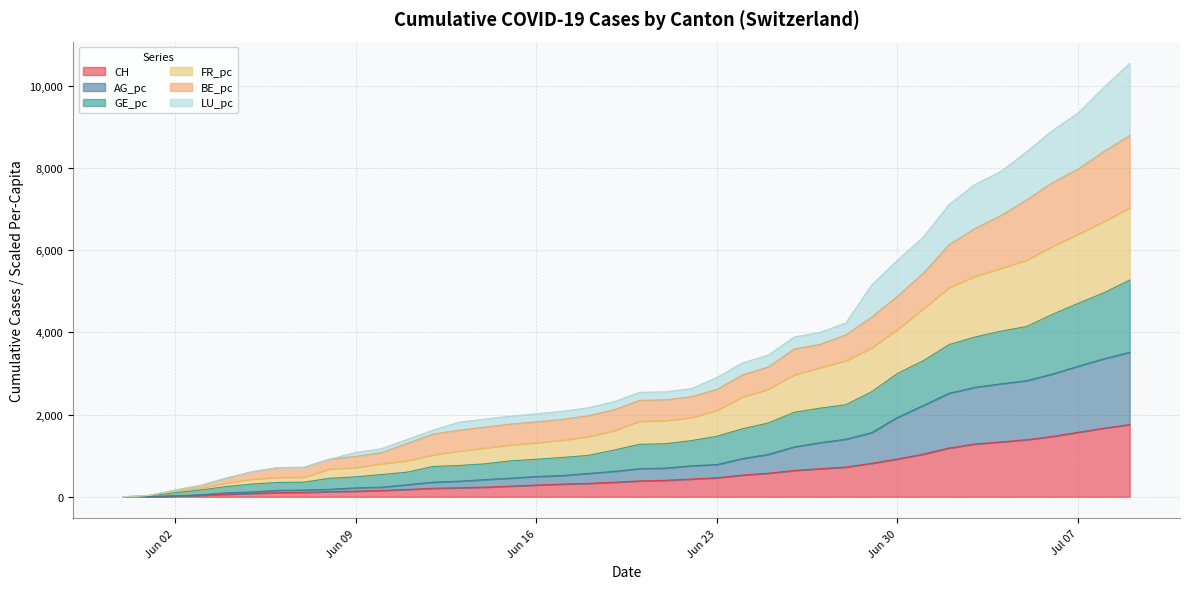

Does the chart have visible grid lines?

Yes